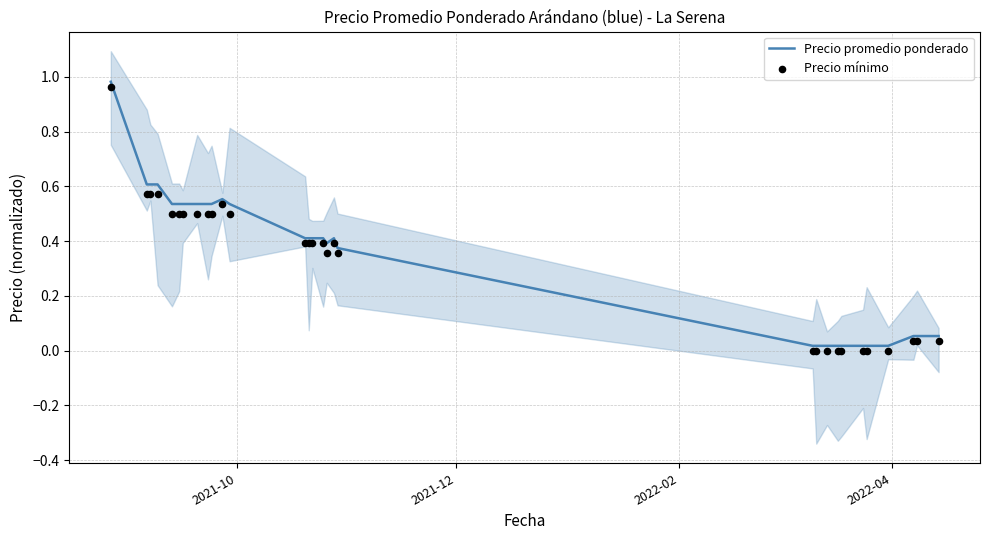

At how many categories does at least one series exceed 0?

30